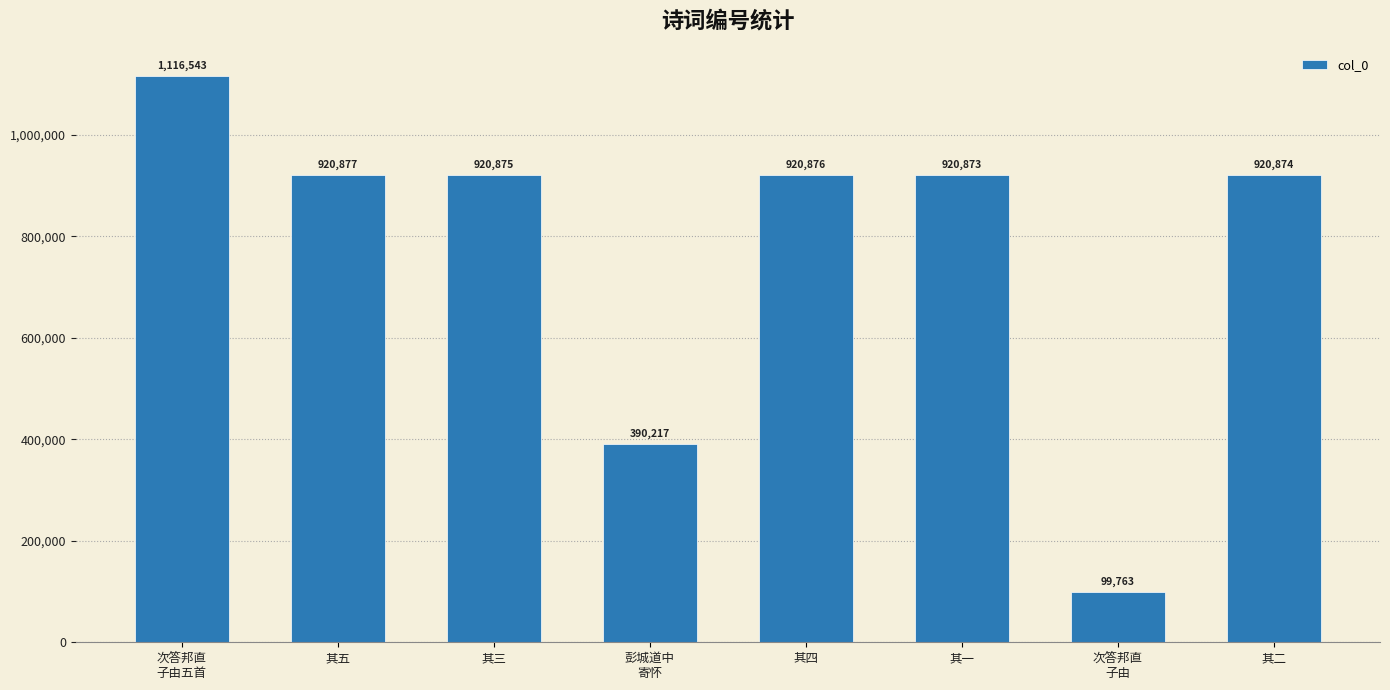

Which has a higher value, 其二 or 次答邦直
子由?

其二